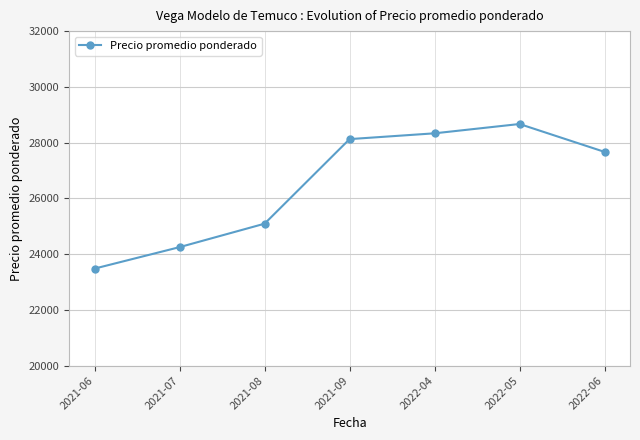

What is the label of the 6th point from the right?

2021-07